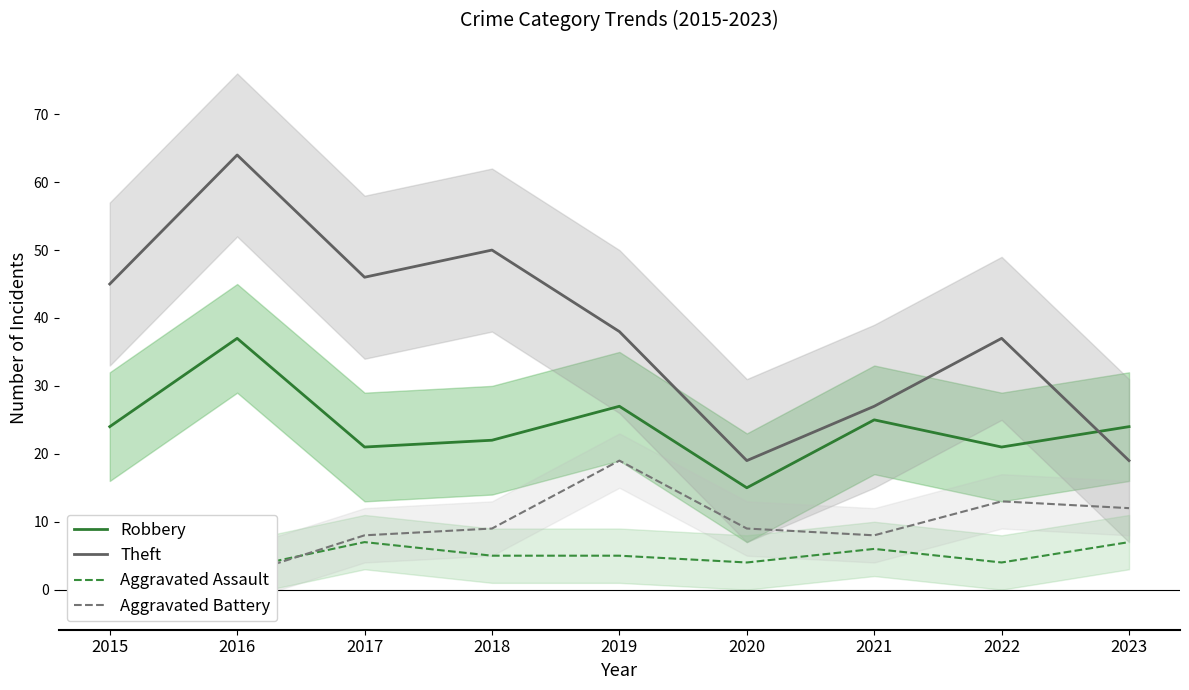

What are all the series names shown in the legend?

Robbery, Theft, Aggravated Assault, Aggravated Battery